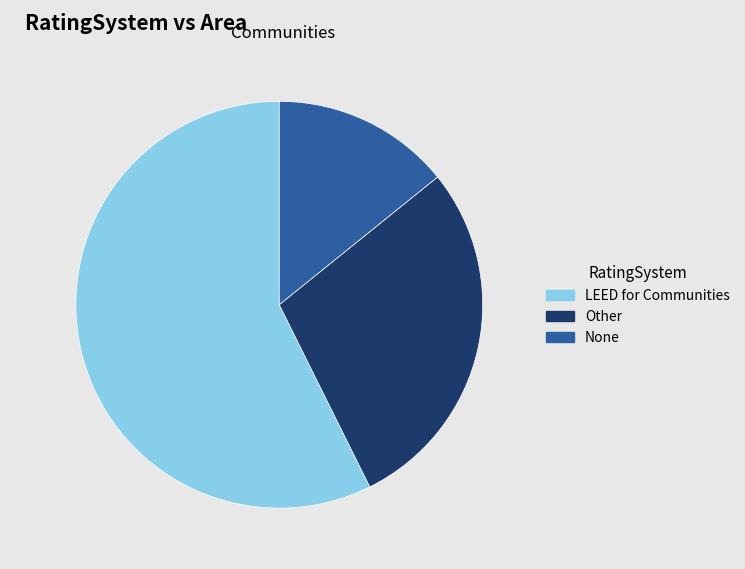

Is the sum of Other and LEED for Communities greater than half?

Yes